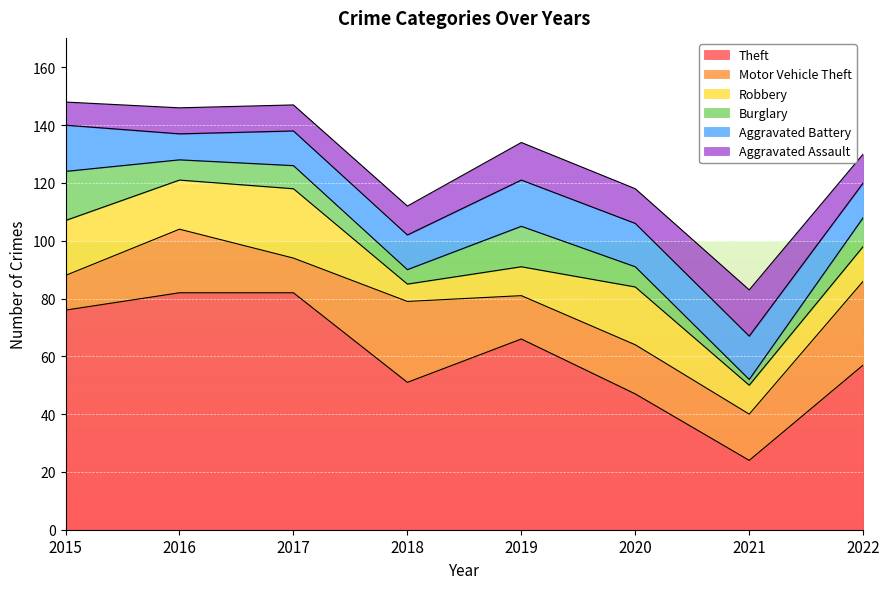

Where does the Robbery series first go above 17?

2015